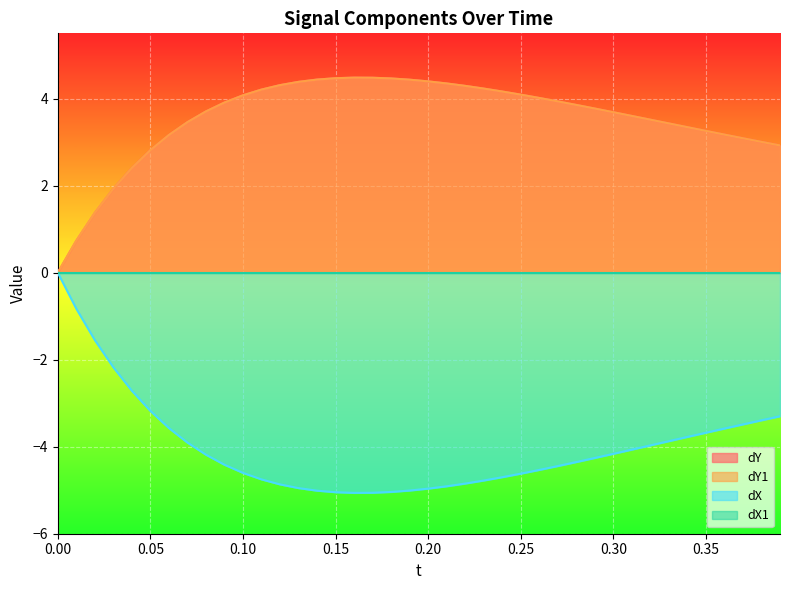

True or false: dX and dY1 intersect in this chart.

False